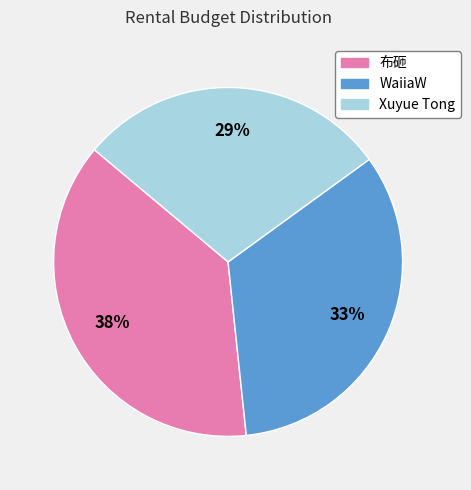

How many slices are in this pie chart?

3